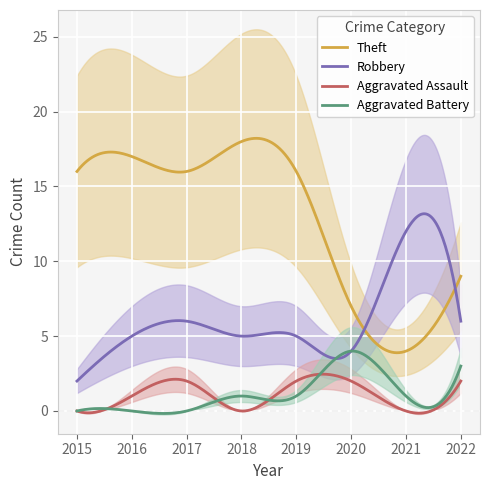

What is the sum of all Theft values?

3865.2